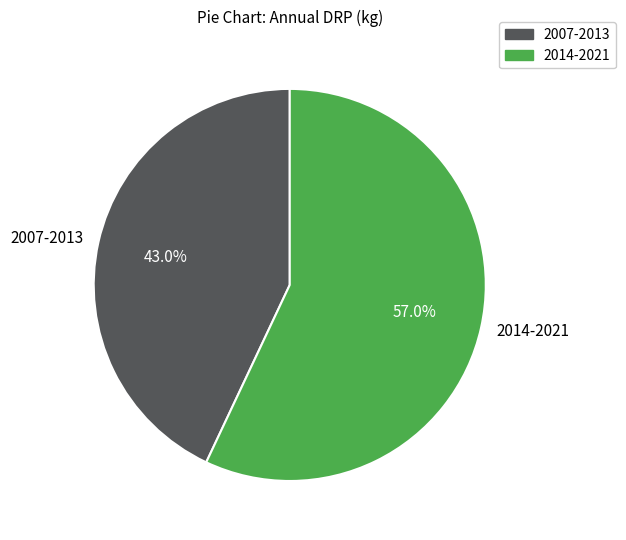

What is the ratio of the value at 2007-2013 to the value at 2014-2021?

0.8